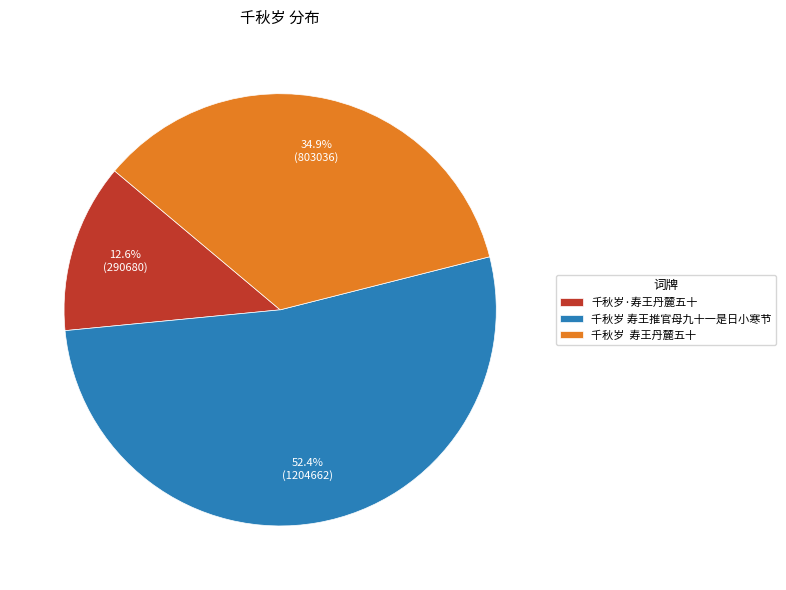

Which category has the smallest portion of the pie?

千秋岁·寿王丹麓五十